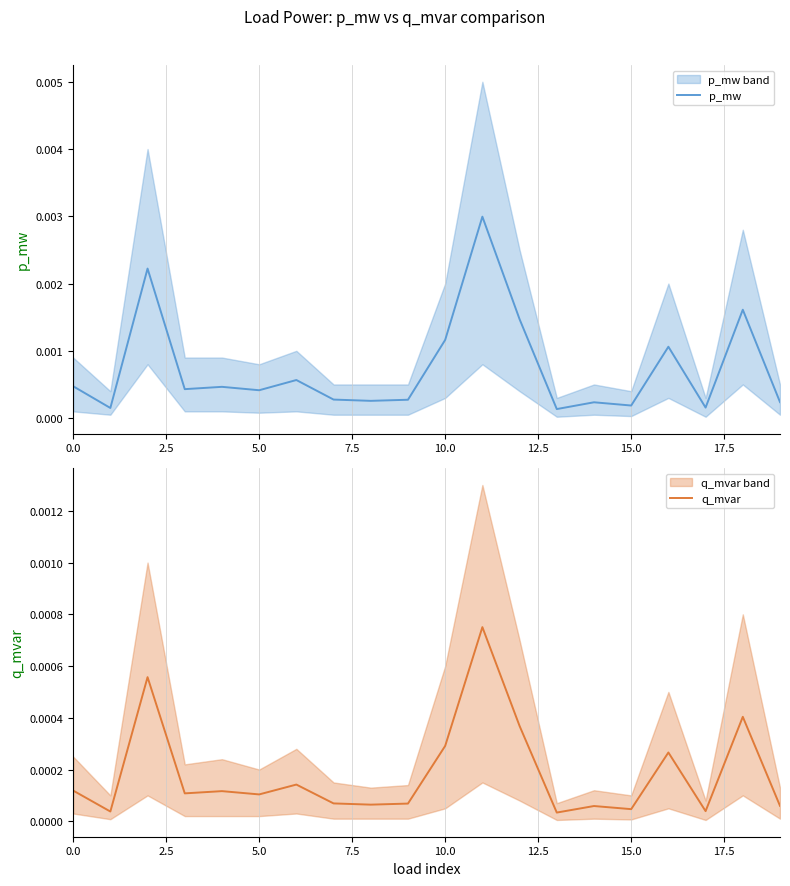

Which series has the widest spread of values?

p_mw